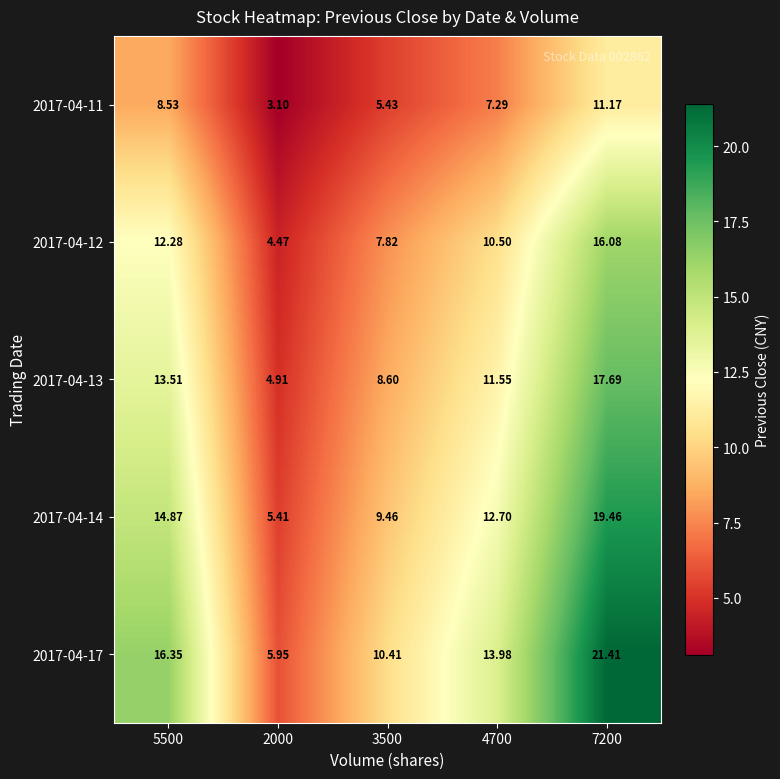

Is the value of 2017-04-12 at 4700 greater than the value of 2017-04-14 at 2000?

Yes